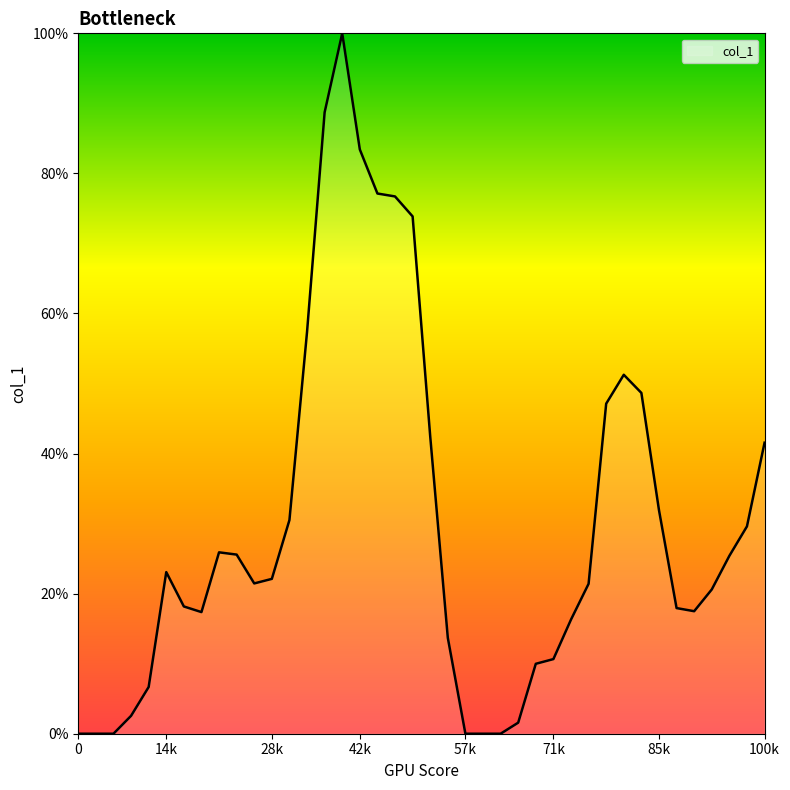

Is this an area chart (filled region under the line)?

Yes